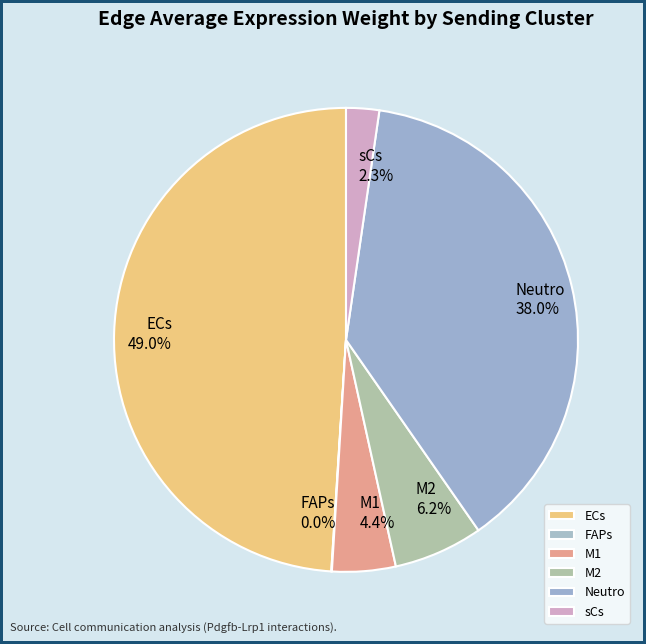

What is the ratio of the value at ECs to the value at M2?

7.9